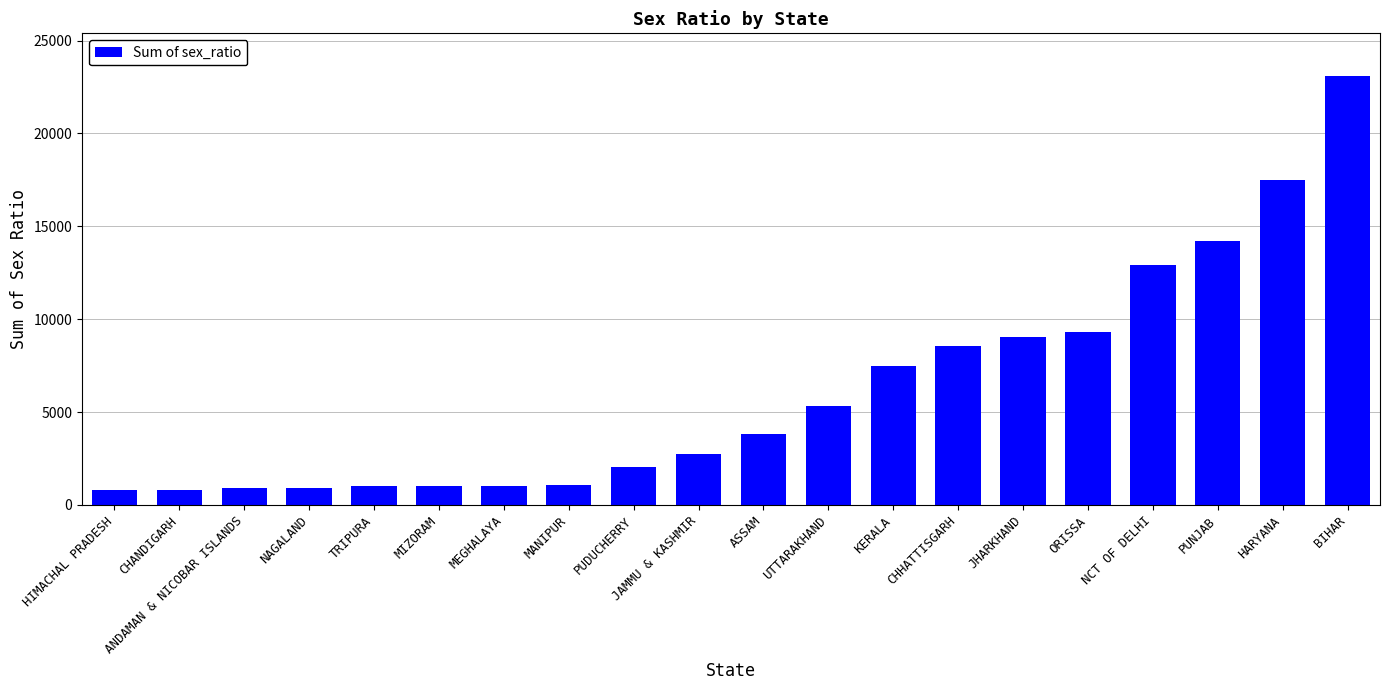

Which has a higher value, UTTARAKHAND or CHHATTISGARH?

CHHATTISGARH